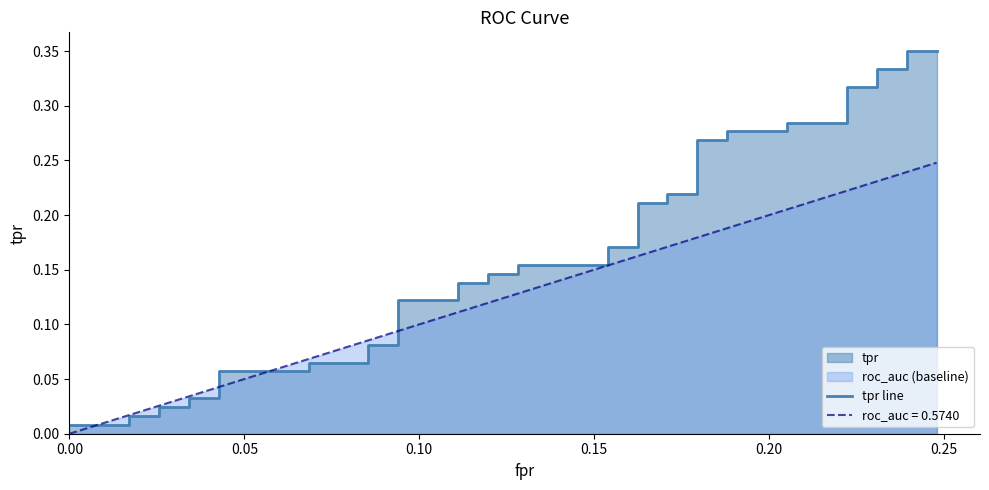

Reading left to right, extract all data points from this chart.

0.0	0.0	0.0	0.0	0.0	0.0	0.0	0.0	0.1	0.1	0.1	0.1	0.1	0.1	0.1	0.1	0.1	0.1	0.1	0.1	0.2	0.2	0.2	0.2	0.2	0.2	0.2	0.2	0.3	0.3	0.3	0.3	0.3	0.3	0.3	0.3	0.3	0.3	0.3	0.3